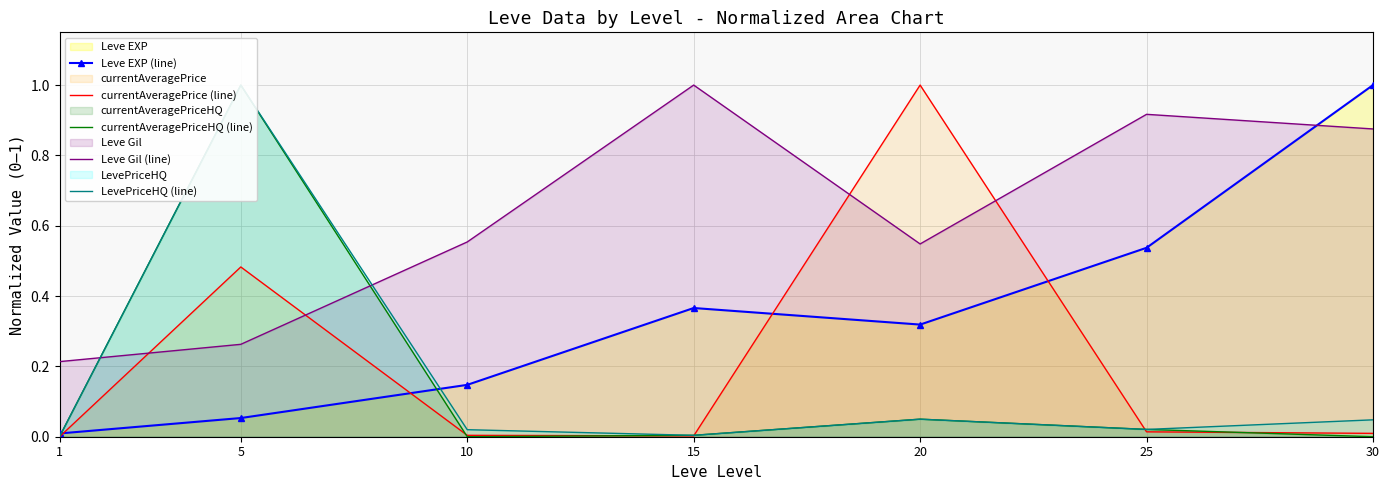

Is the value of currentAveragePriceHQ (line) at 5 greater than the value of currentAveragePrice (line) at 20?

No